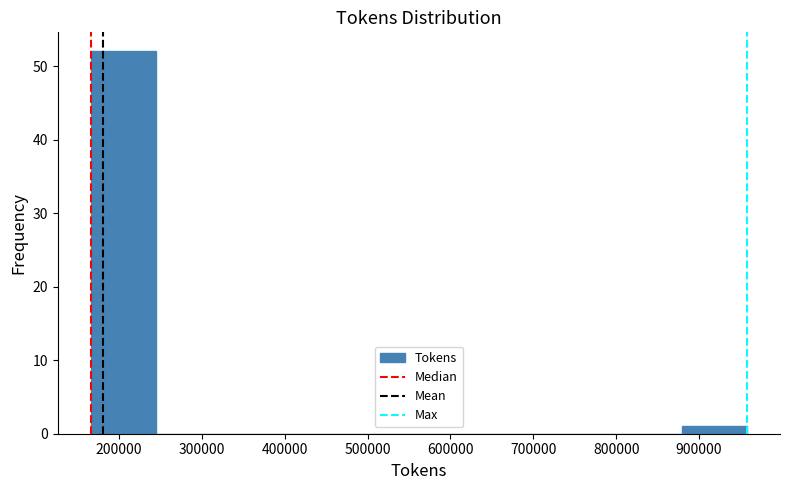

Reading left to right, list every bar in this chart as the range it spans on the x-axis followed by its height. Neither the bar edges nor the heights are printed on the chart, so give them approximately, as read against the axes.

170000 to 250000: 52
250000 to 320000: 0
320000 to 400000: 0
400000 to 480000: 0
480000 to 560000: 0
560000 to 640000: 0
640000 to 720000: 0
720000 to 800000: 0
800000 to 880000: 0
880000 to 960000: 1